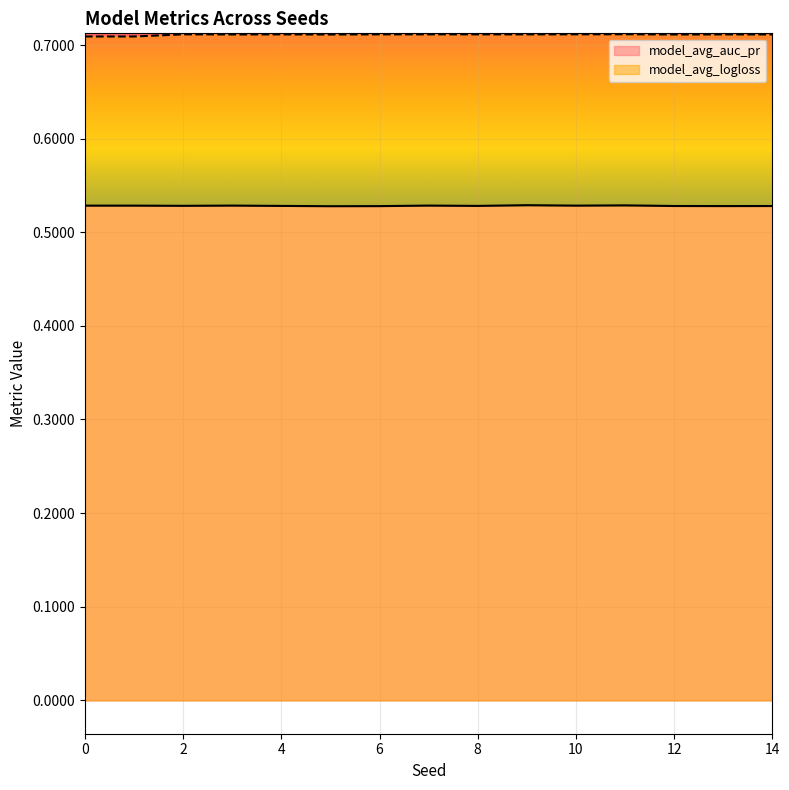

What is the value of the model_avg_logloss point at the 3rd from the left?

0.7